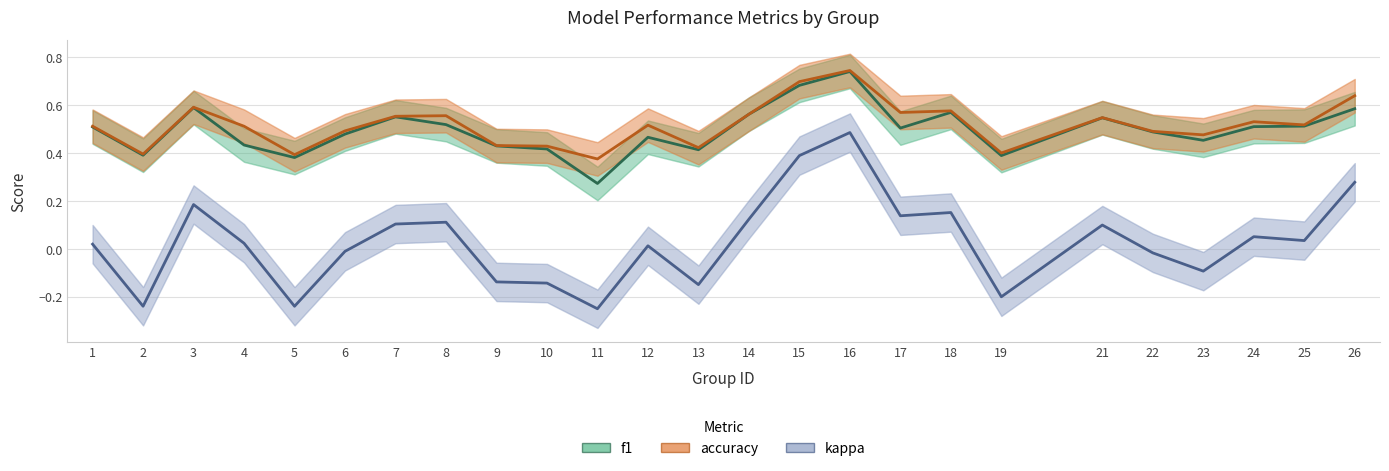

Where is the first local maximum for f1?

3